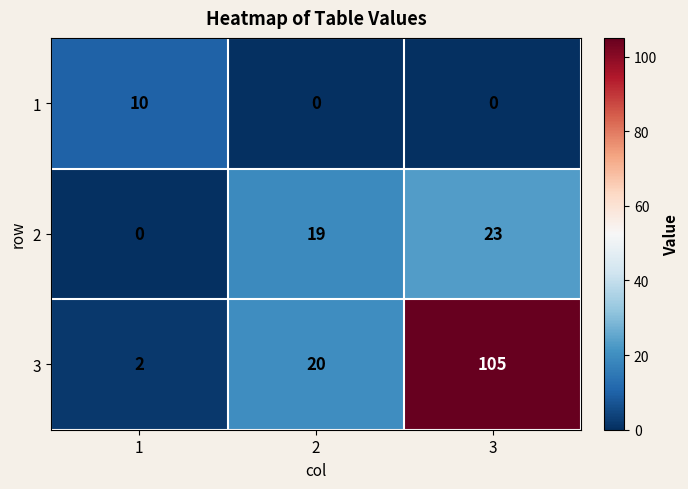

Reading left to right, transcribe all the data shown in this chart.

1: 10	0	0
2: 0	19	23
3: 2	20	105